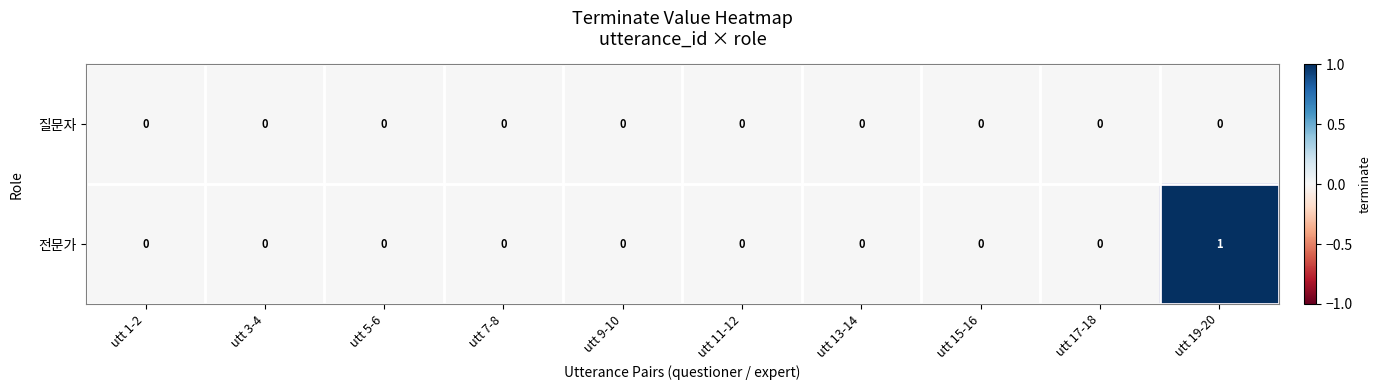

Which category has the highest value in the 전문가 series?

utt 19-20